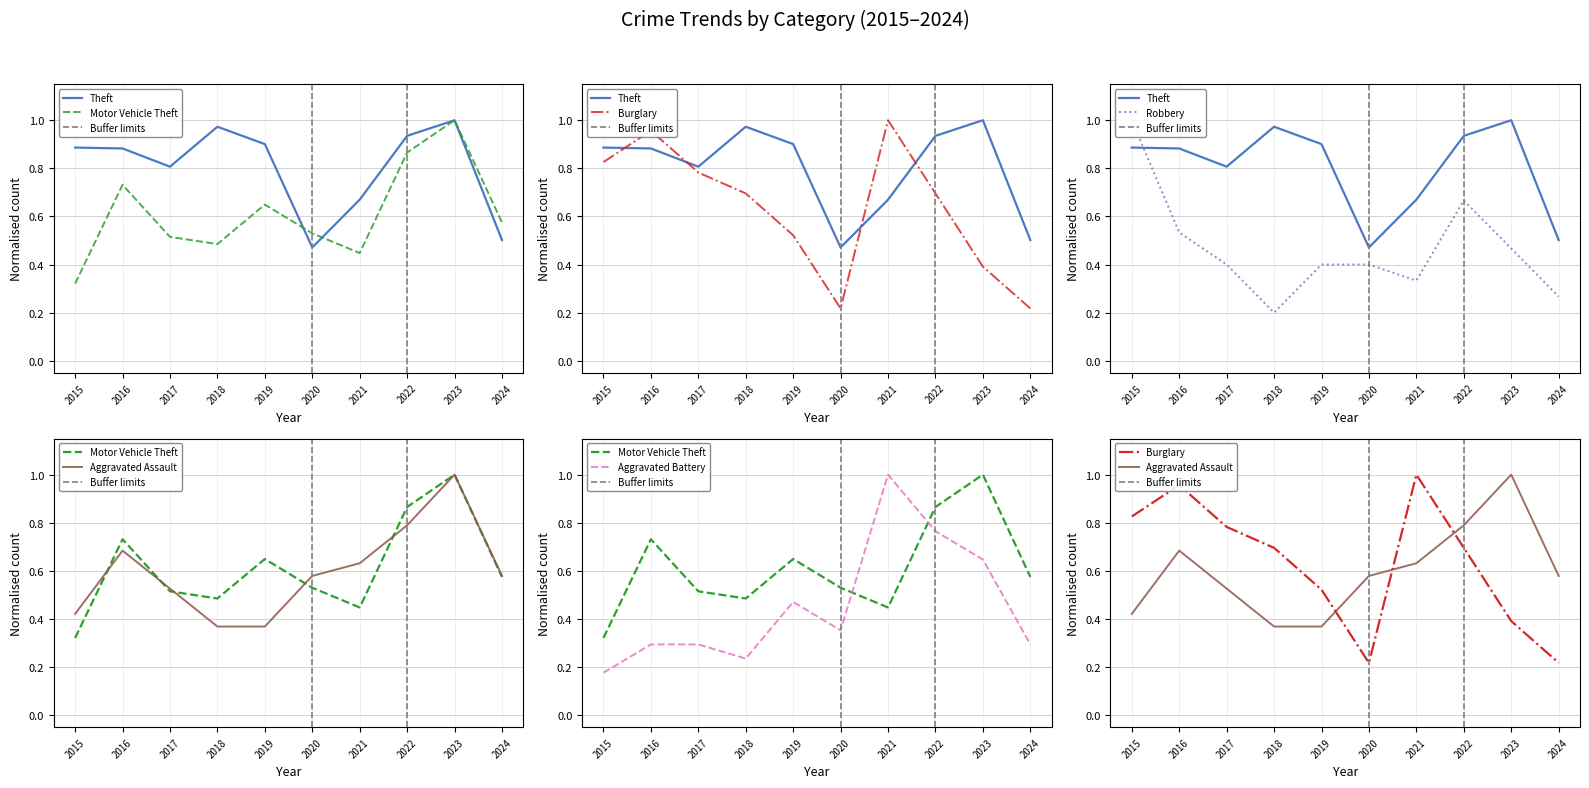

Is the value of Aggravated Assault at 2016 greater than the value of Aggravated Battery at 2016?

Yes